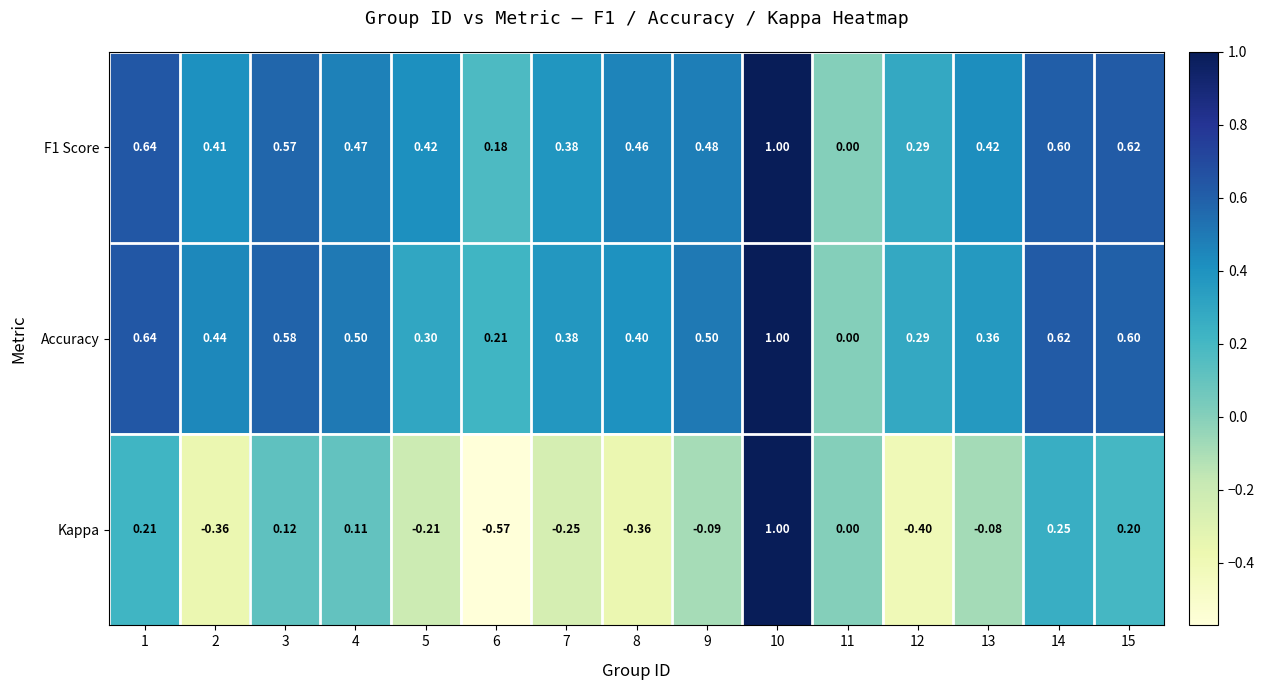

At which category is the sum across all series the highest?

10